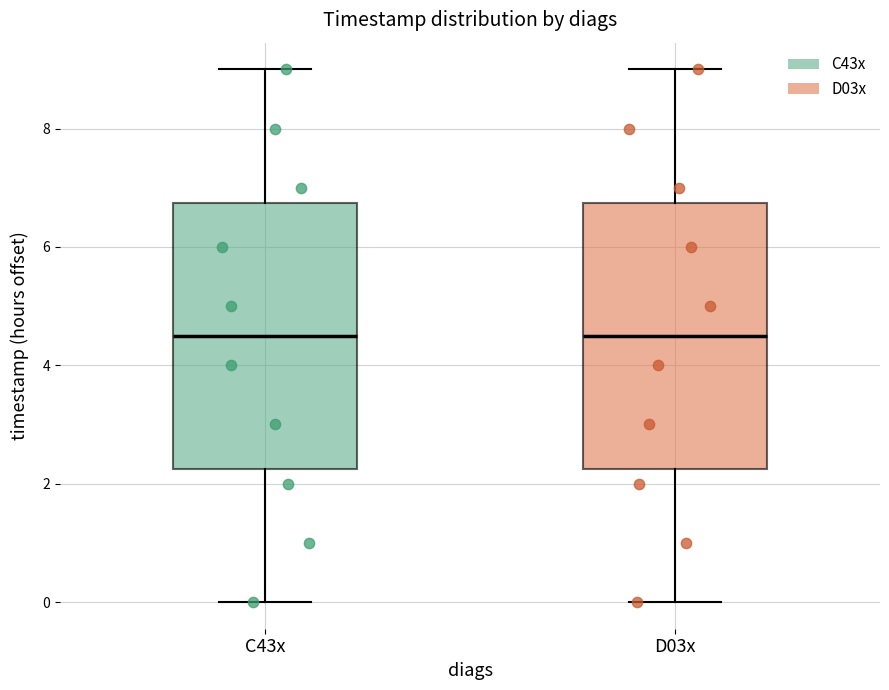

Reading left to right, transcribe this box plot: for each box, give where its median line is, the range the box spans, and where its two whiskers end, as read against the y-axis. The values are not printed on the chart, so give them approximately, as read against the axis.

C43x: median 4.6, box 2.2 to 6.8, whiskers 0.0 to 9.0
D03x: median 4.6, box 2.2 to 6.8, whiskers 0.0 to 9.0